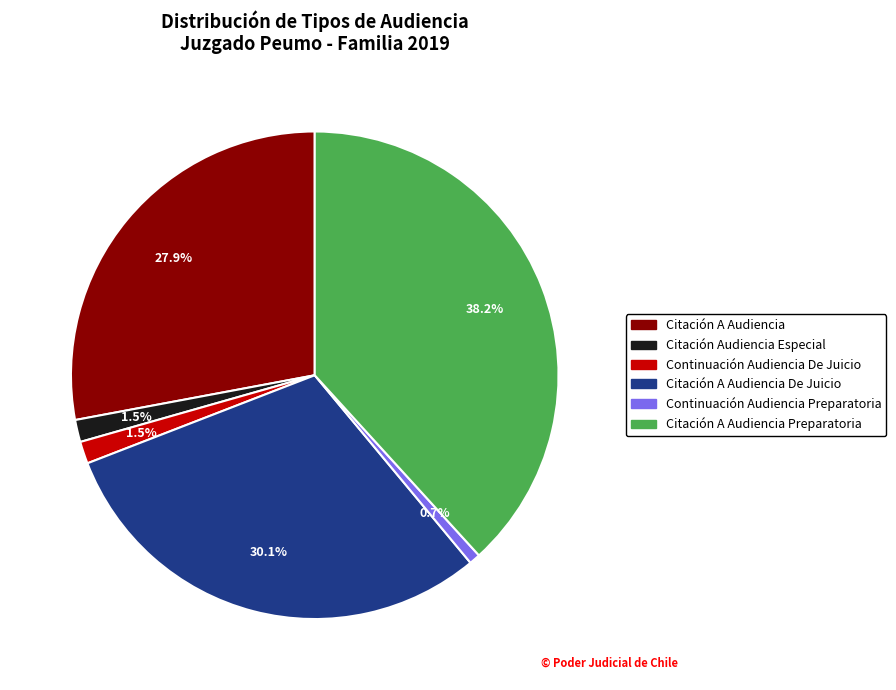

Does any single category account for the majority?

No